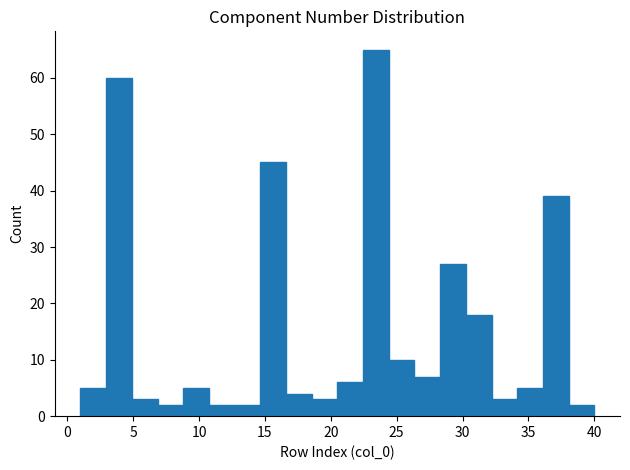

Around what value on the x-axis is the tallest bar? Give the approximate position of its centre, as read against the axis.

23.5